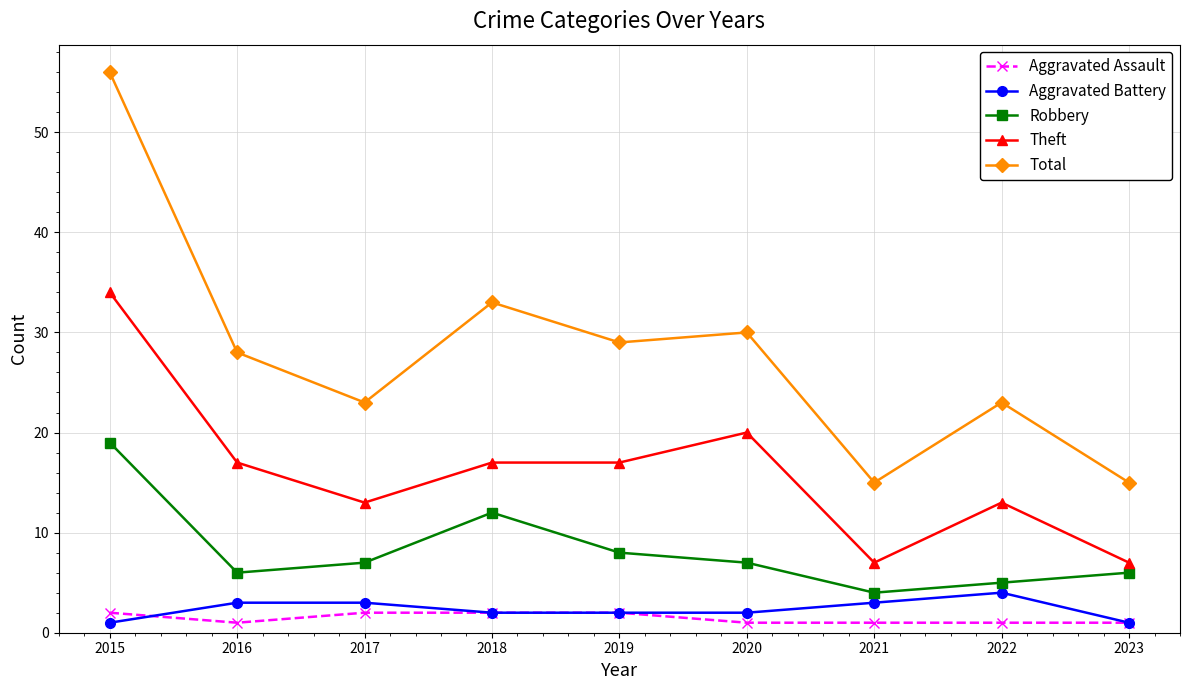

The value of Robbery at 2021 is 4. True or false?

True